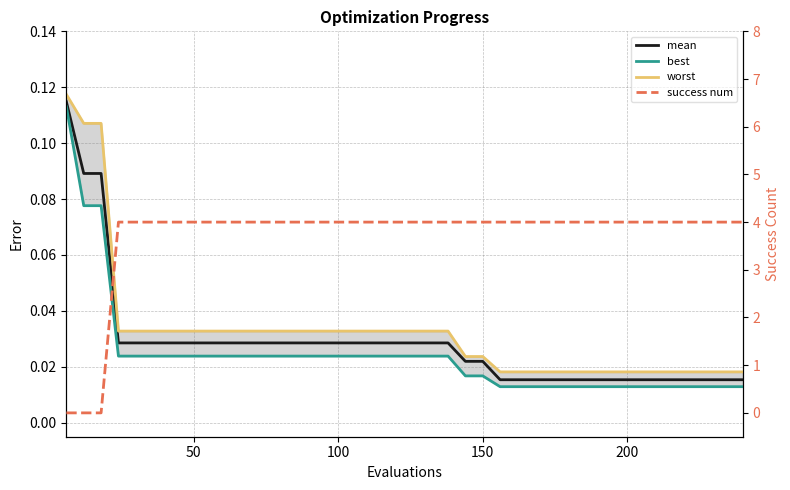

Count the number of data series in this chart.

4